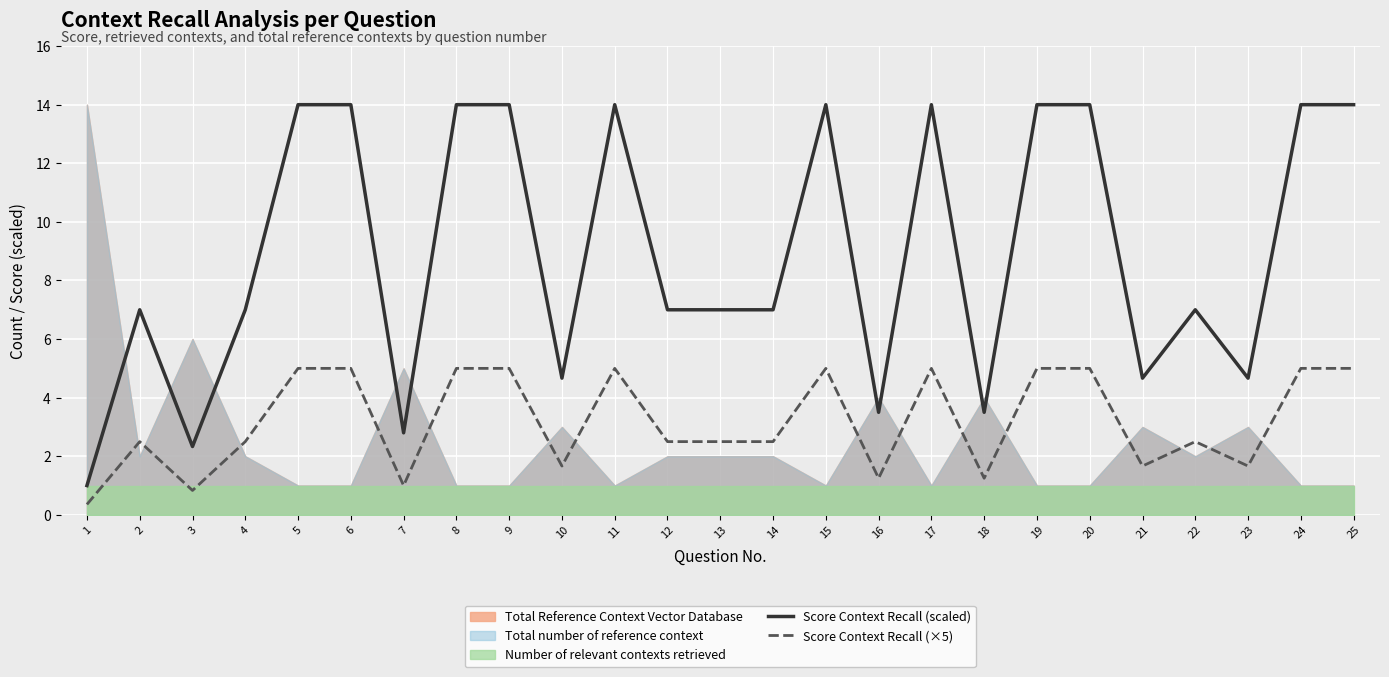

What is the greatest value displayed?

14.0